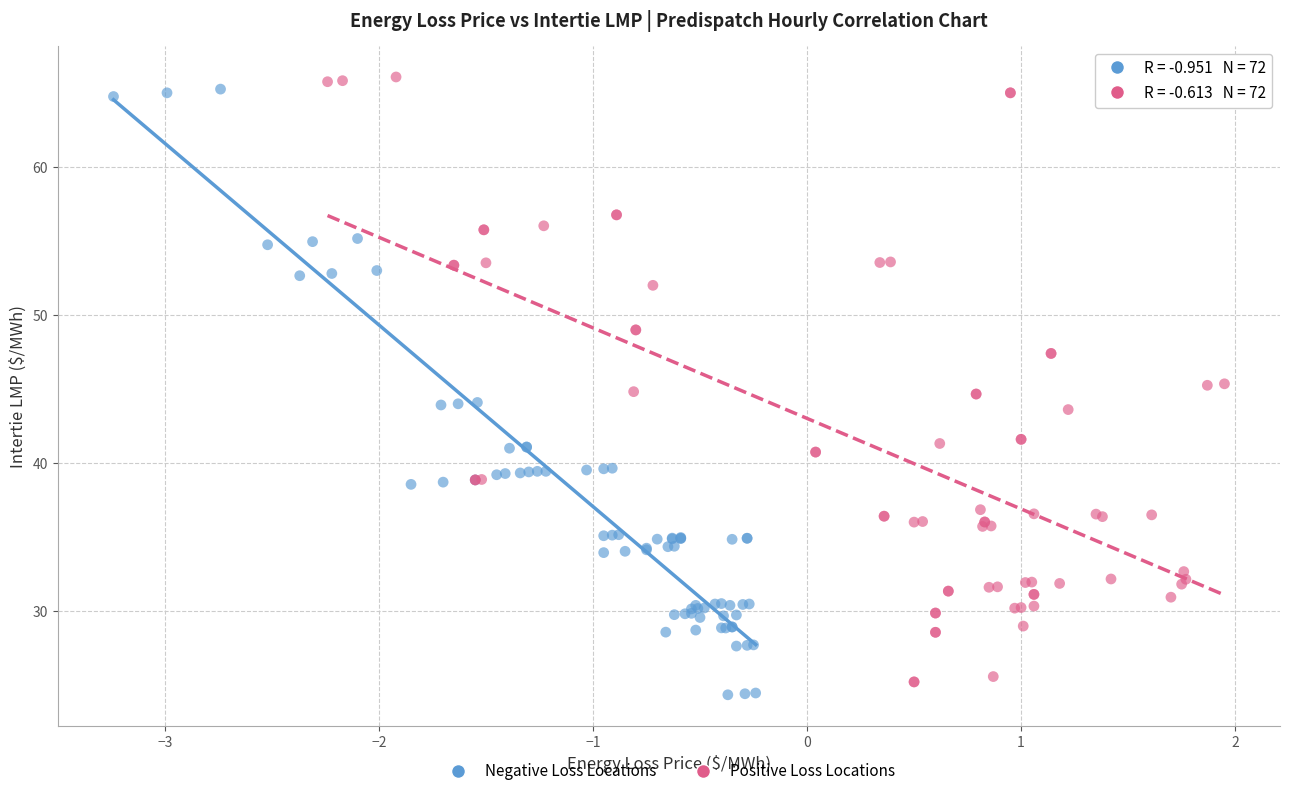

What are all the series names shown in the legend?

Negative Loss Locations, Positive Loss Locations